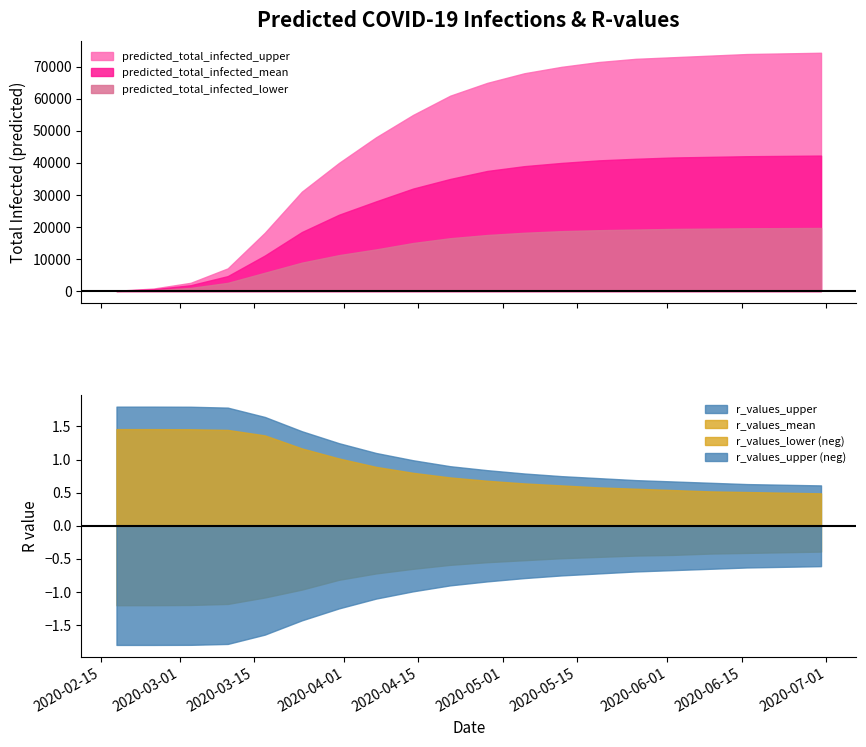

Where is r_values_mean nearest to the value 0?

19